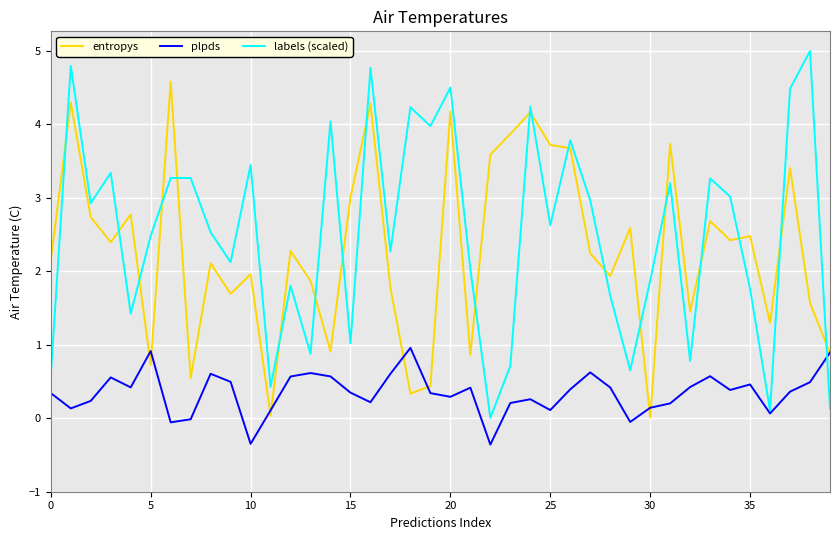

Which series has the largest range (max minus min)?

labels (scaled)